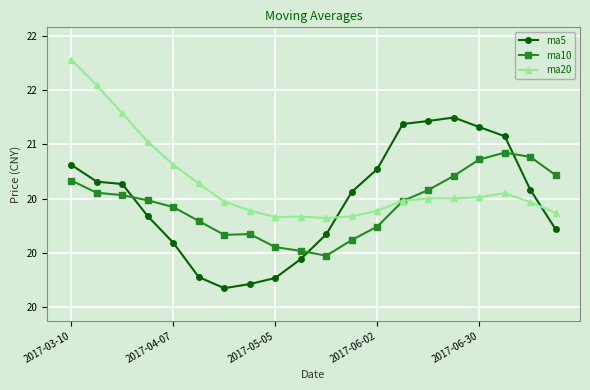

Reading right to left, what are all the values shown in this chart?

ma5: 20.2	20.6	21.1	21.2	21.2	21.2	21.2	20.8	20.6	20.2	19.9	19.8	19.7	19.7	19.8	20.1	20.3	20.6	20.7	20.8
ma10: 20.7	20.9	20.9	20.9	20.7	20.6	20.5	20.2	20.1	20.0	20.0	20.1	20.2	20.2	20.3	20.4	20.5	20.5	20.6	20.7
ma20: 20.4	20.5	20.5	20.5	20.5	20.5	20.5	20.4	20.3	20.3	20.3	20.3	20.4	20.5	20.6	20.8	21.0	21.3	21.5	21.8